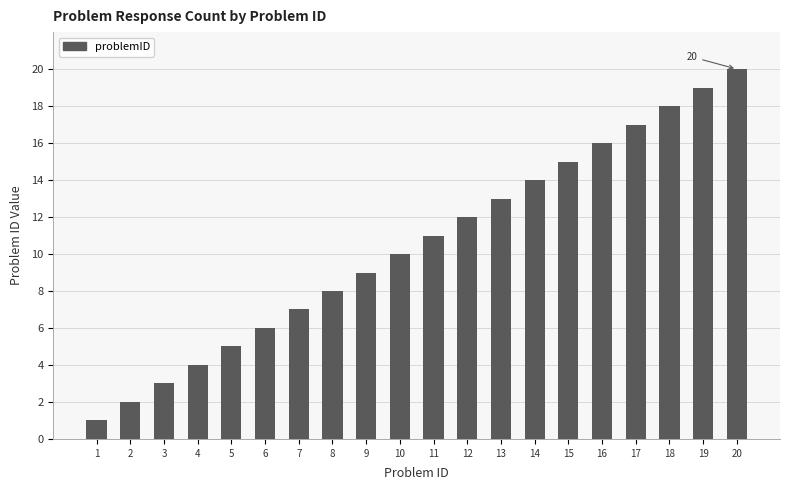

The chart shows a value of 20 at 20. True or false?

True